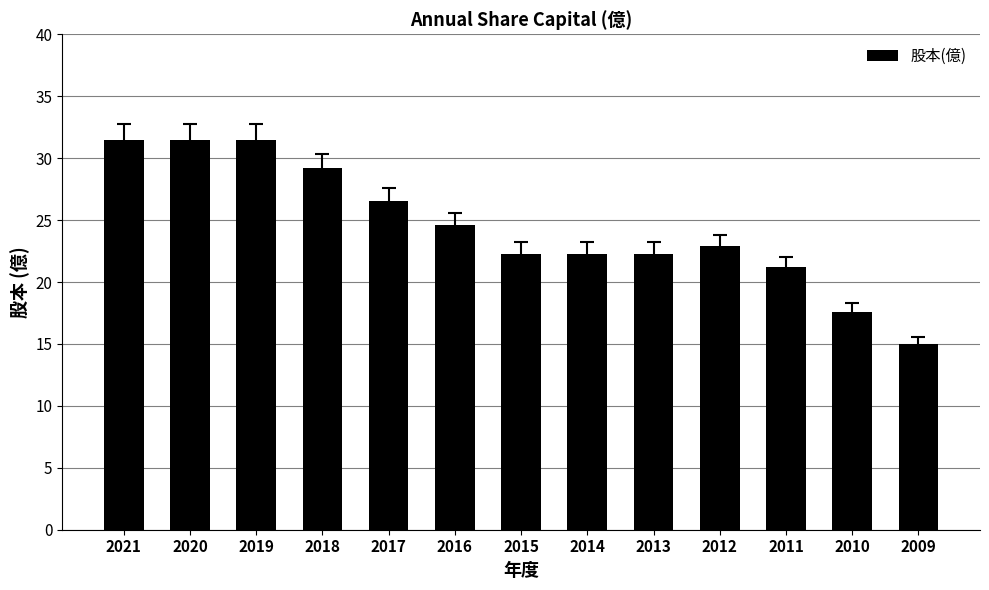

Which category has the lowest value across all series?

2009